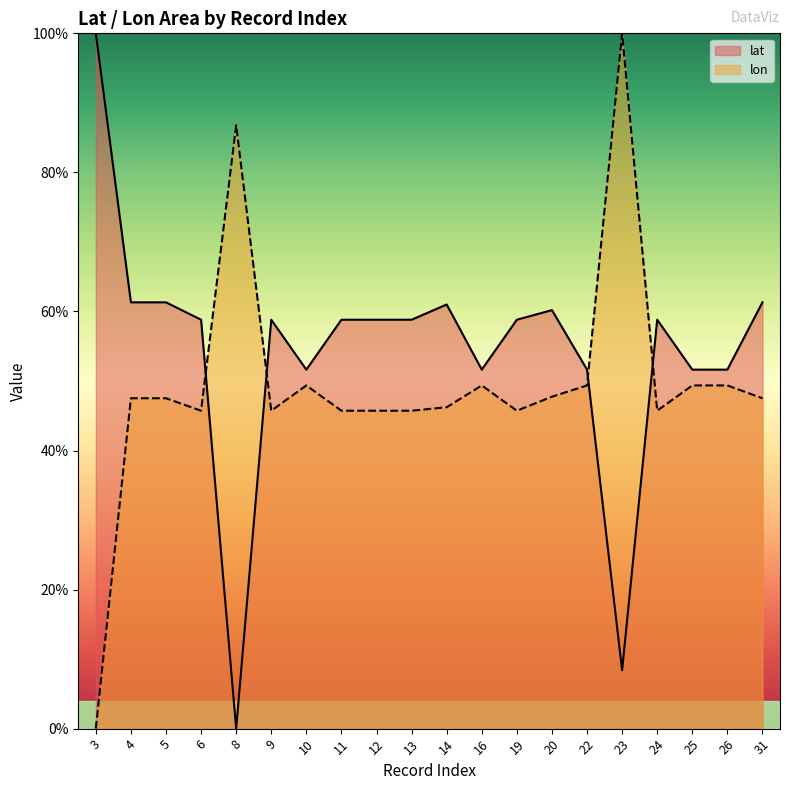

Which series changed the most between 19 and 31?

lat